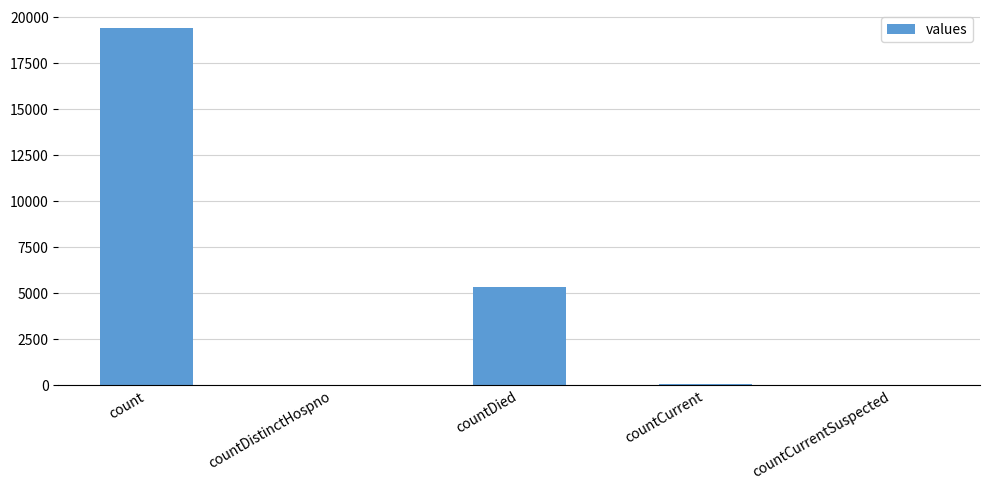

Are the bars grouped side by side (vs. stacked)?

No